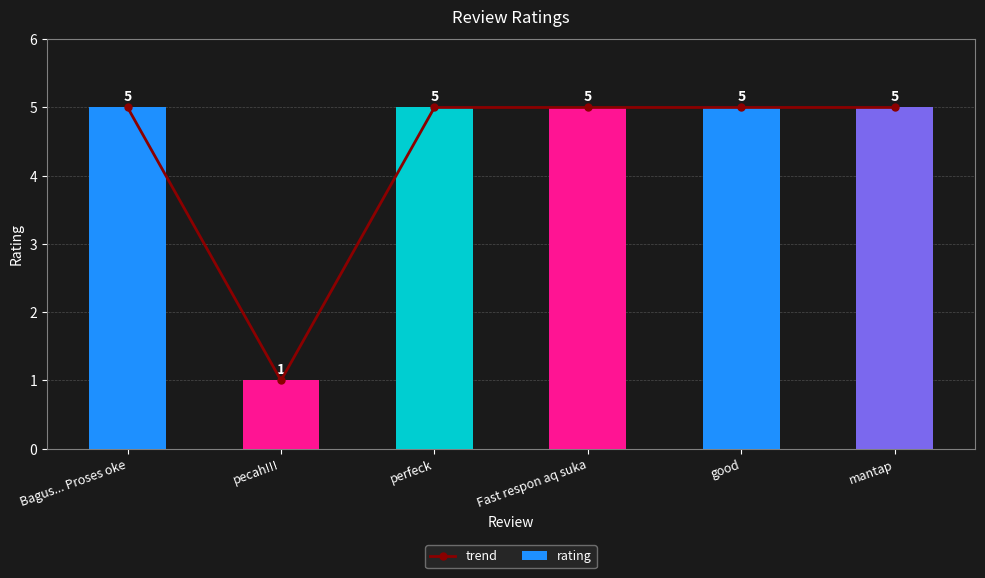

Reading left to right, transcribe all the data shown in this chart.

trend: Bagus... Proses oke=5	pecah!!!=1	perfeck=5	Fast respon aq suka=5	good=5	mantap=5
rating: Bagus... Proses oke=5	pecah!!!=1	perfeck=5	Fast respon aq suka=5	good=5	mantap=5